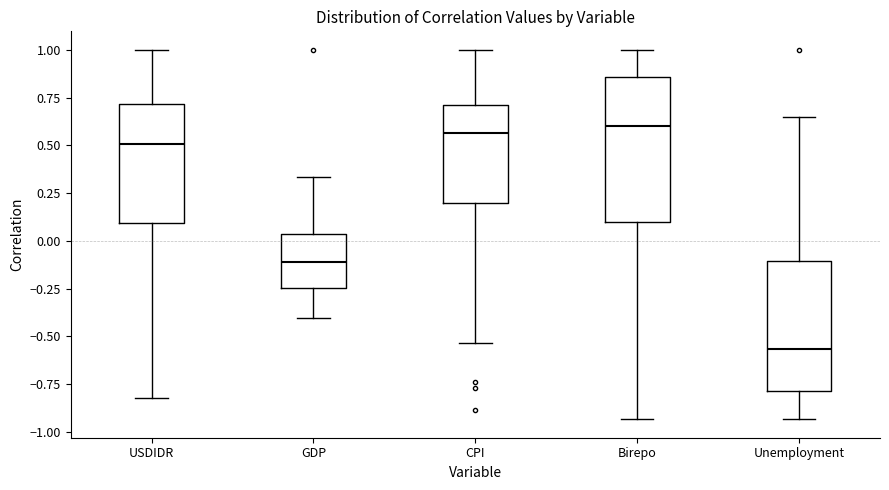

Which box has the lowest median line?

Unemployment